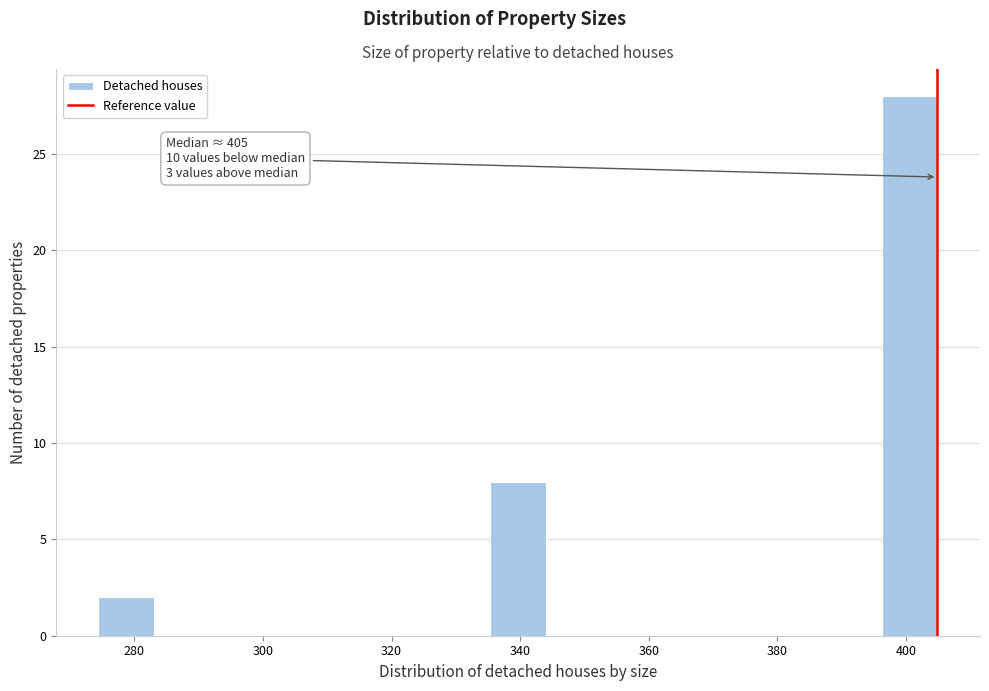

Over which range of the x-axis is the bar tallest?

396 to 406